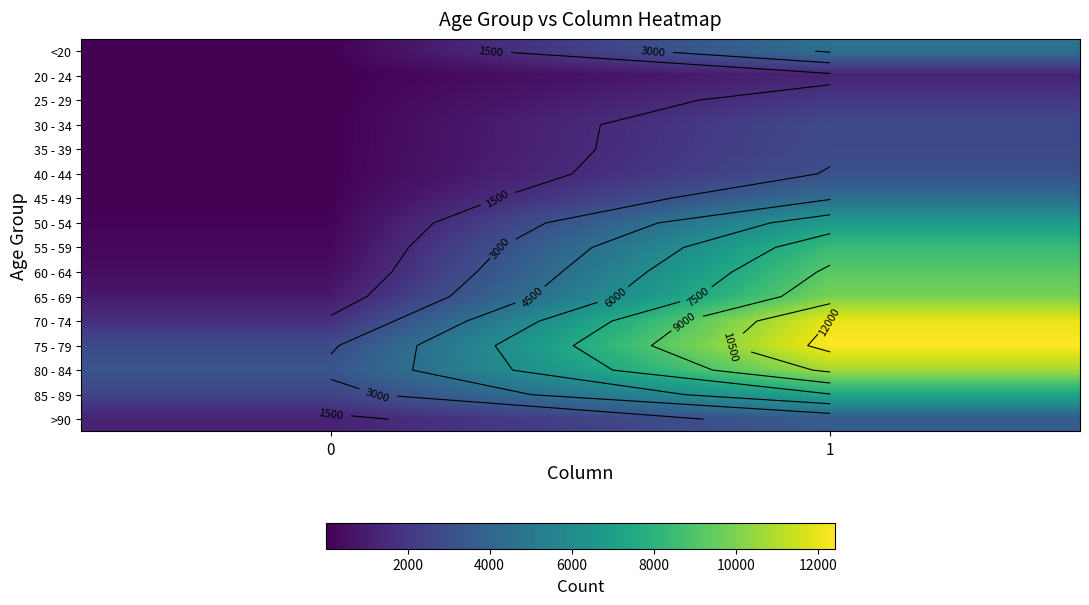

Which category has the highest value across all series?

1